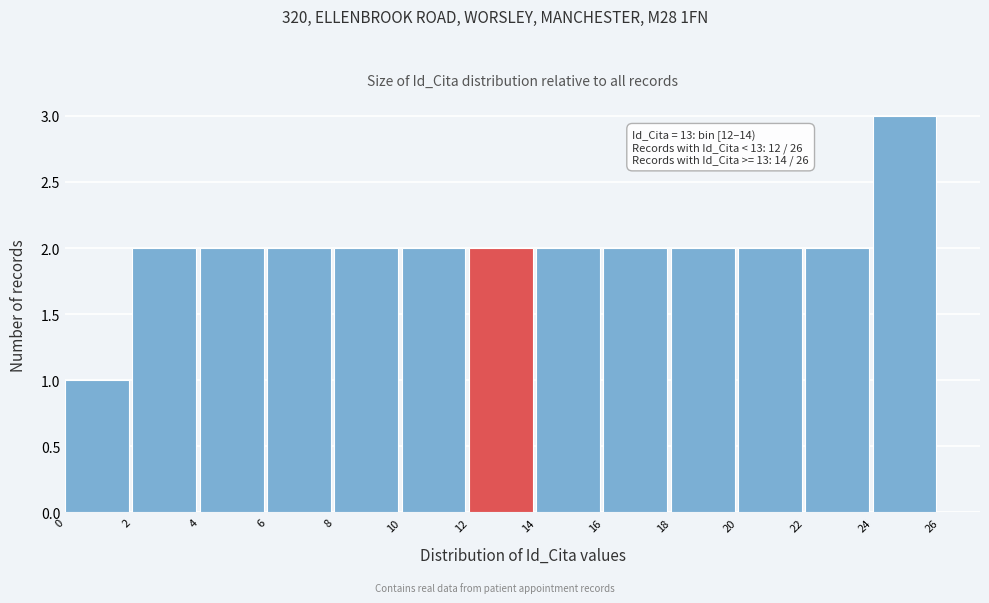

Over which range of the x-axis is the bar tallest?

24 to 26